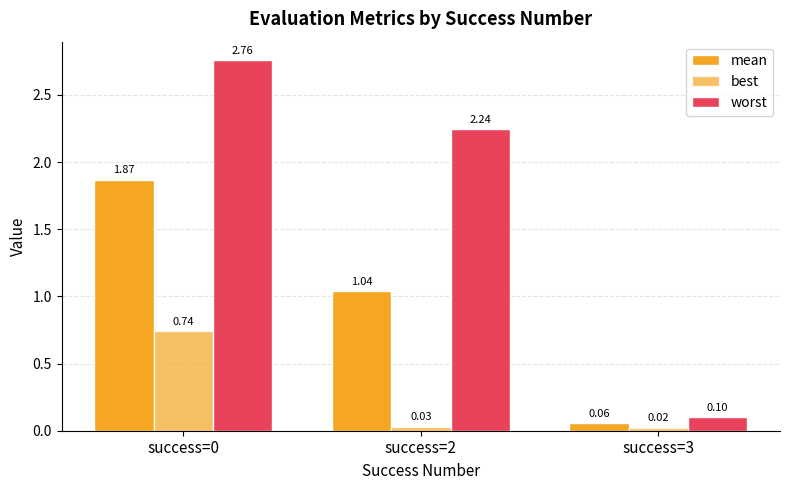

Does the chart contain any negative values?

No